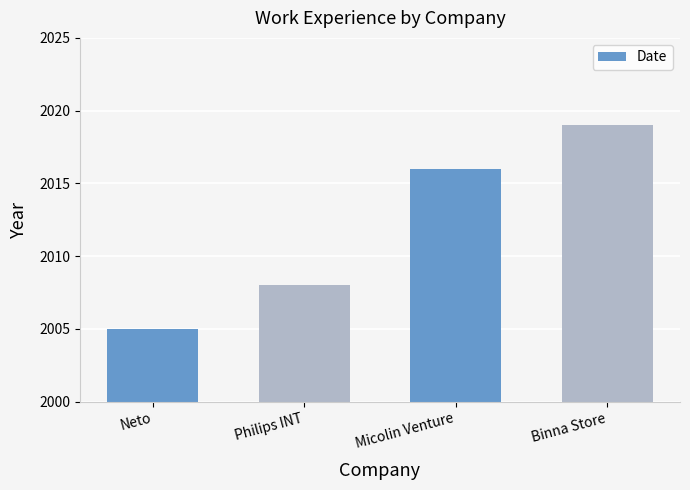

Reading left to right, transcribe all the data shown in this chart.

2005	2008	2016	2019